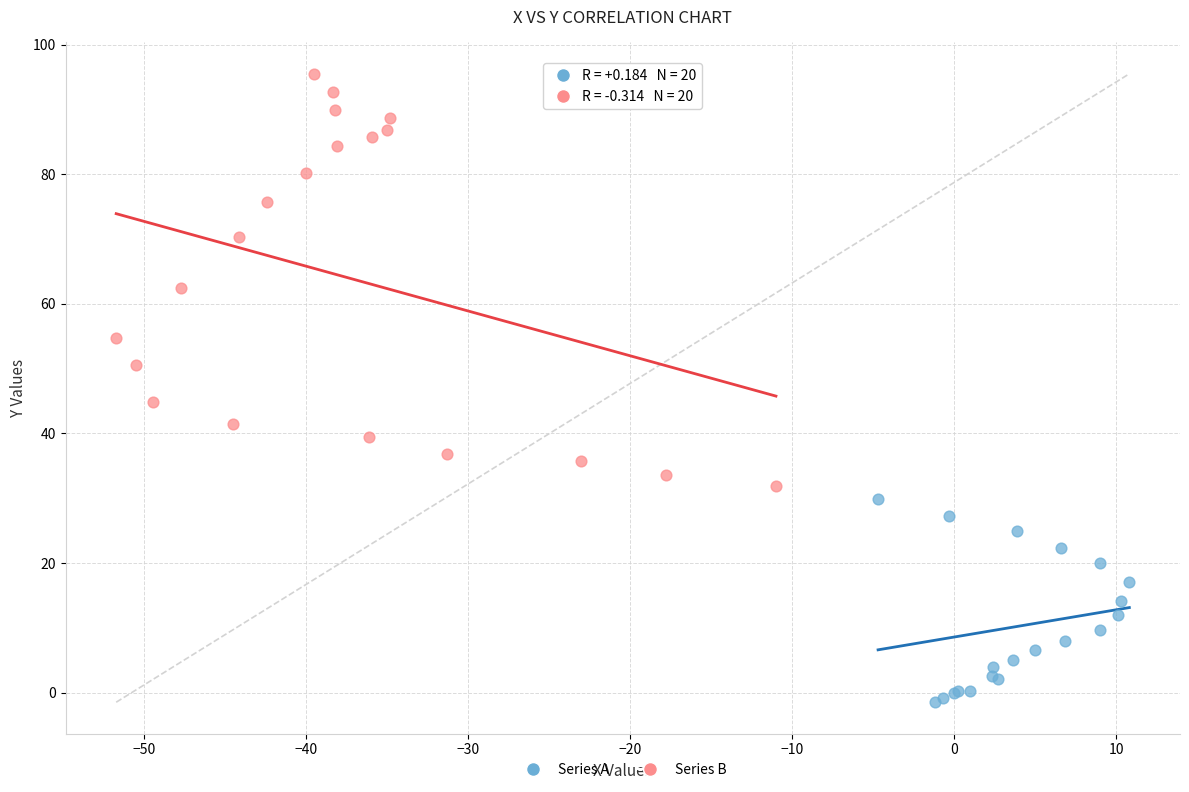

Which series has the widest spread of Y values?

Series B